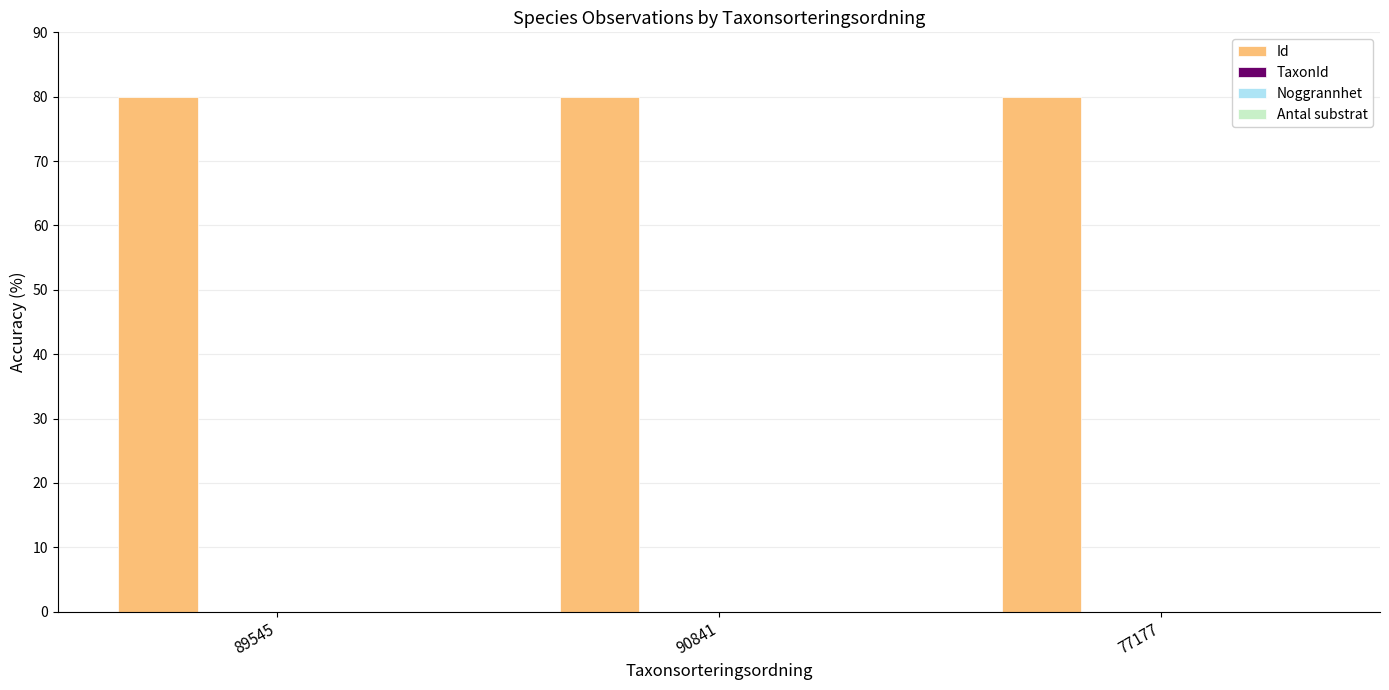

What is the greatest value displayed?

80.0